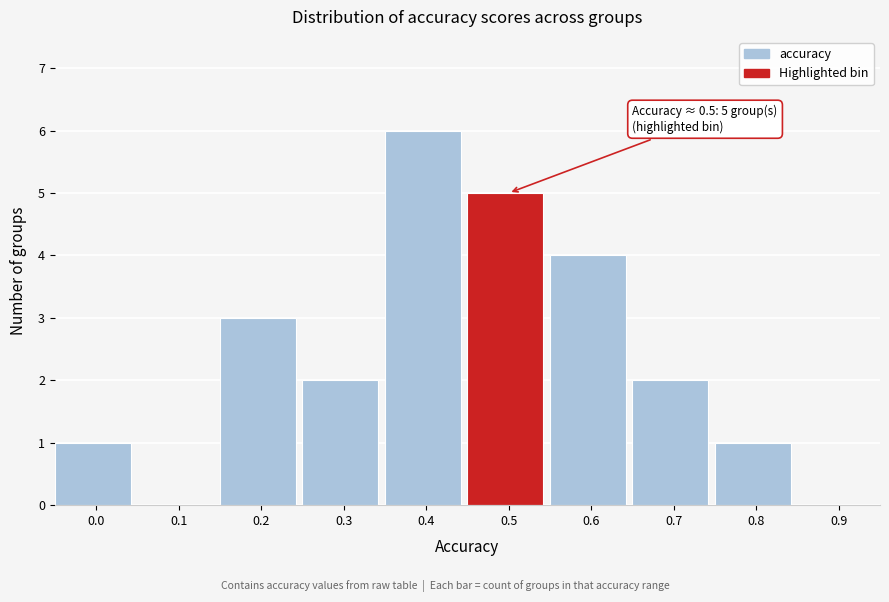

Reading right to left, what are all the values shown in this chart?

0.9=0	0.8=1	0.7=2	0.6=4	0.5=5	0.4=6	0.3=2	0.2=3	0.1=0	0.0=1